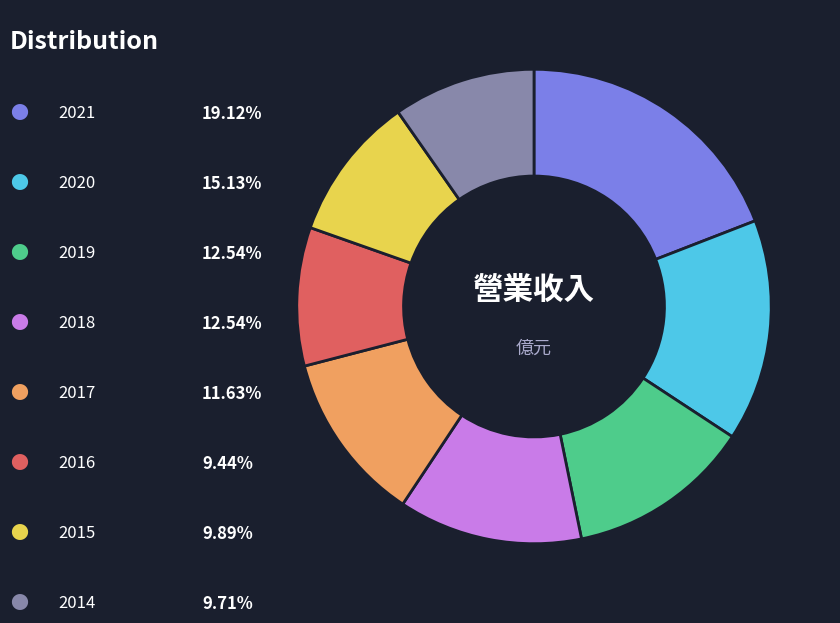

Does any single category account for the majority?

No